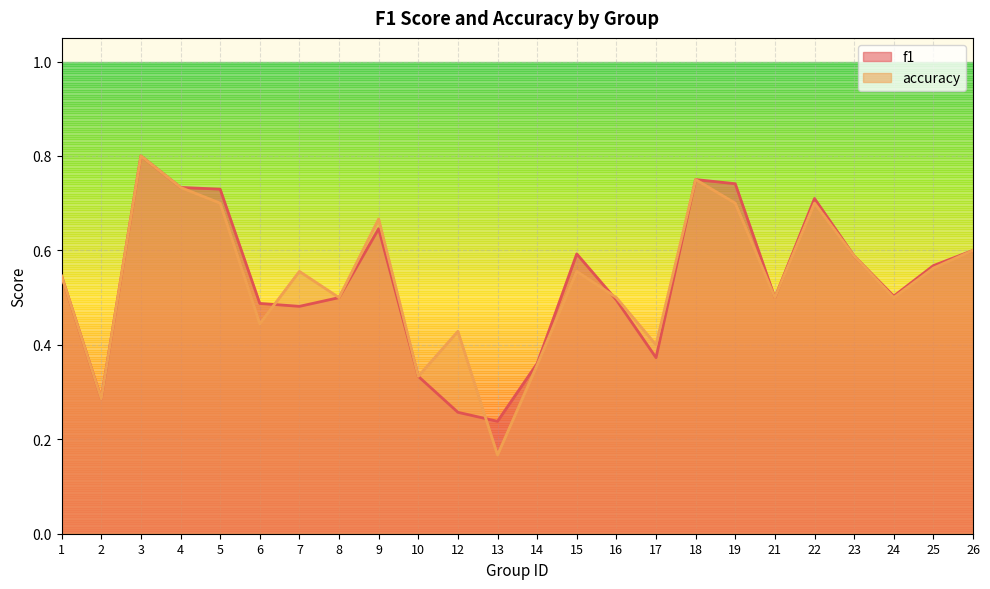

What is the difference between the f1 values at 15 and 17?

0.2